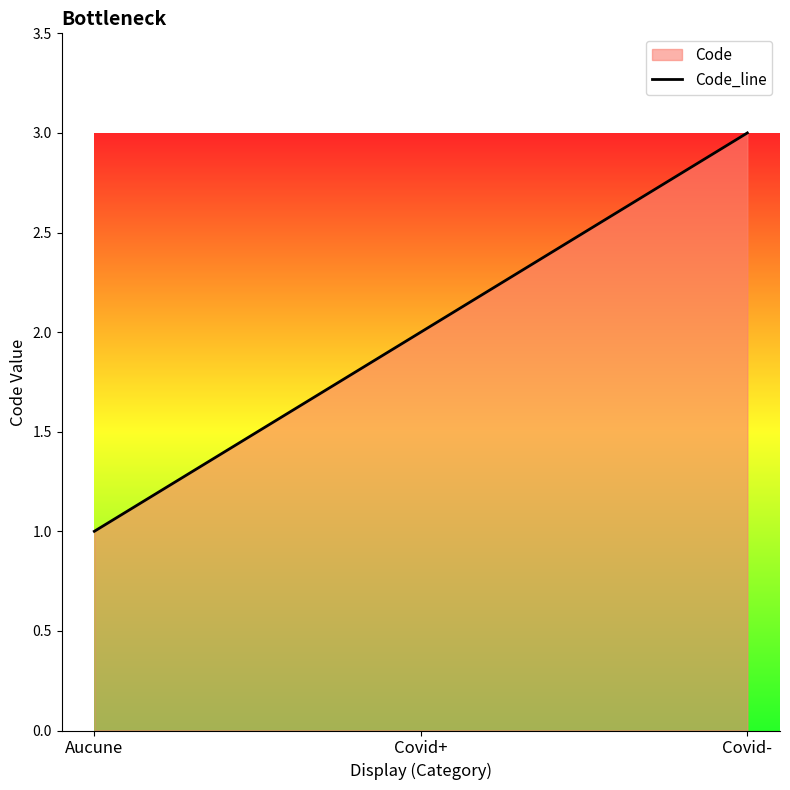

How many data points are less than 2?

1